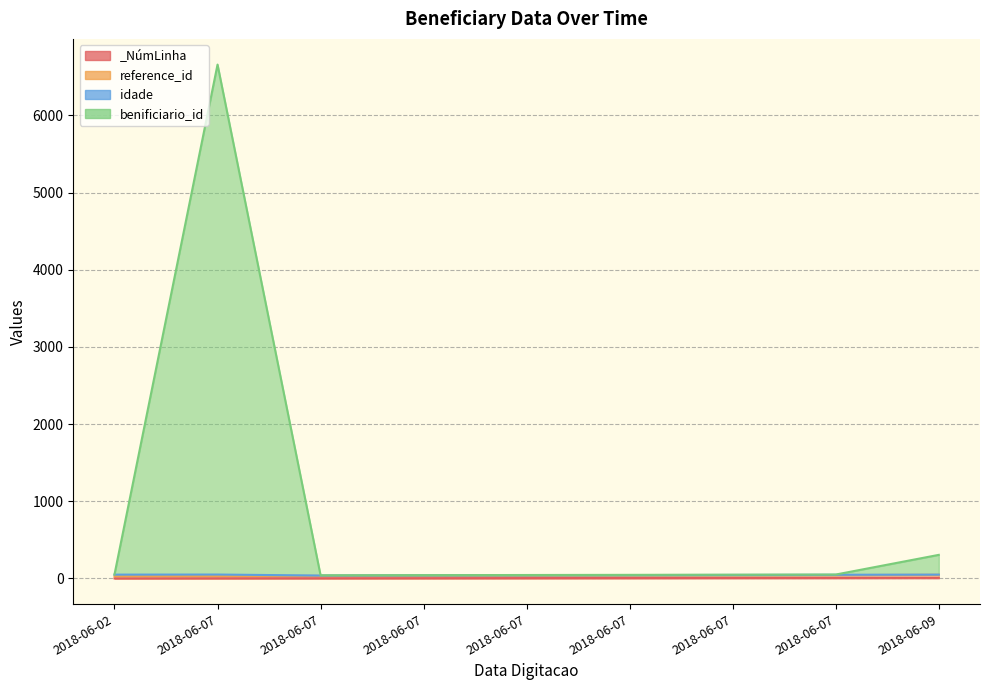

At which label does reference_id reach its peak?

2018-06-09